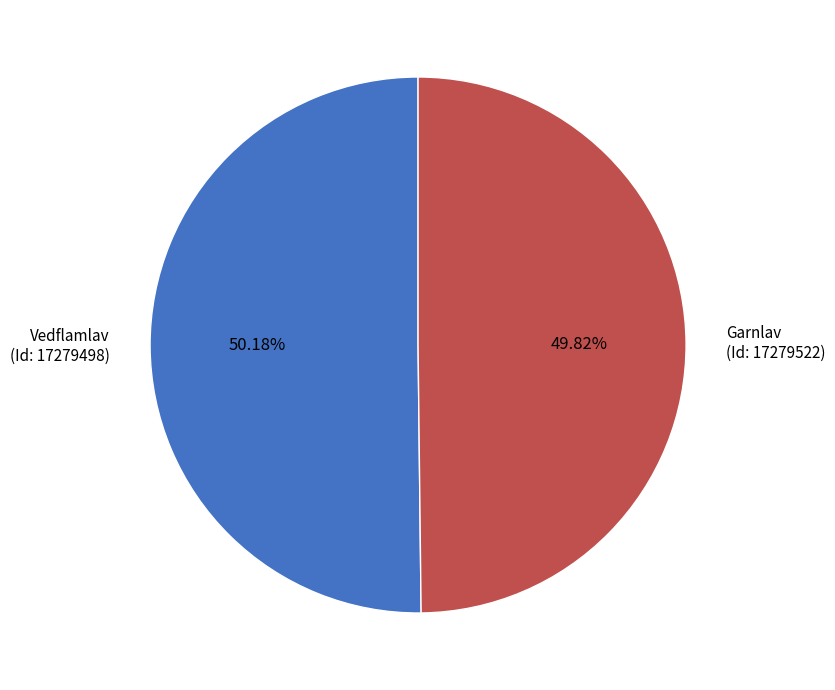

Does any single category account for the majority?

Yes